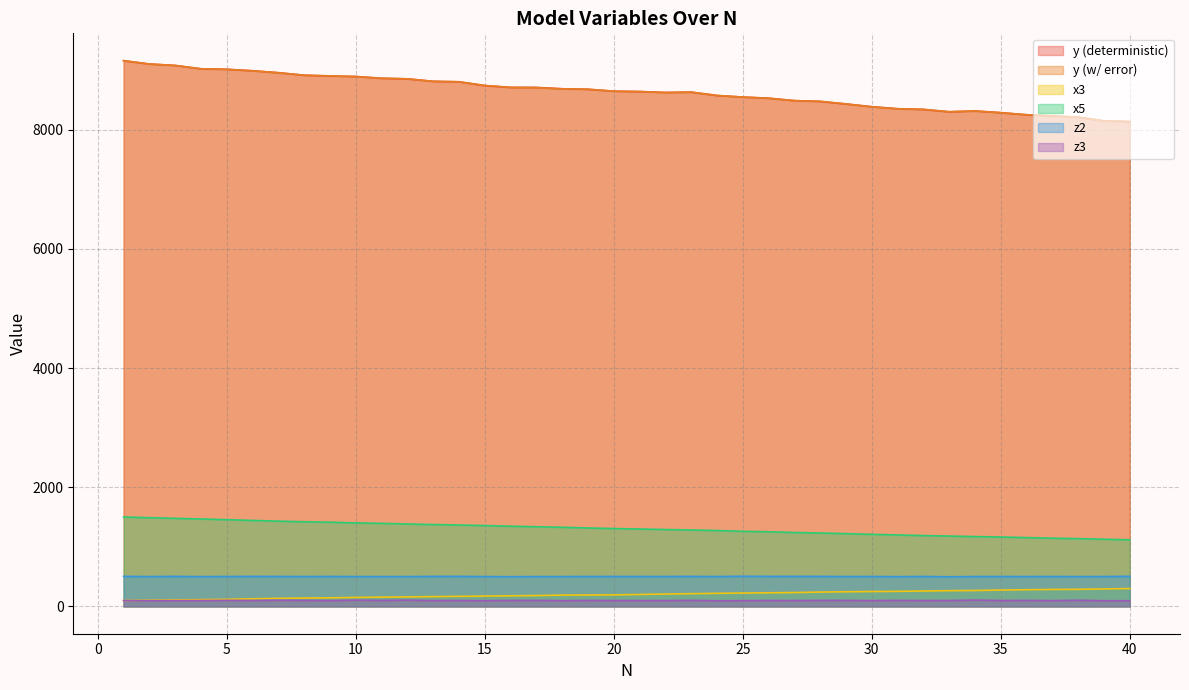

True or false: x3 and z2 cross at least once.

False